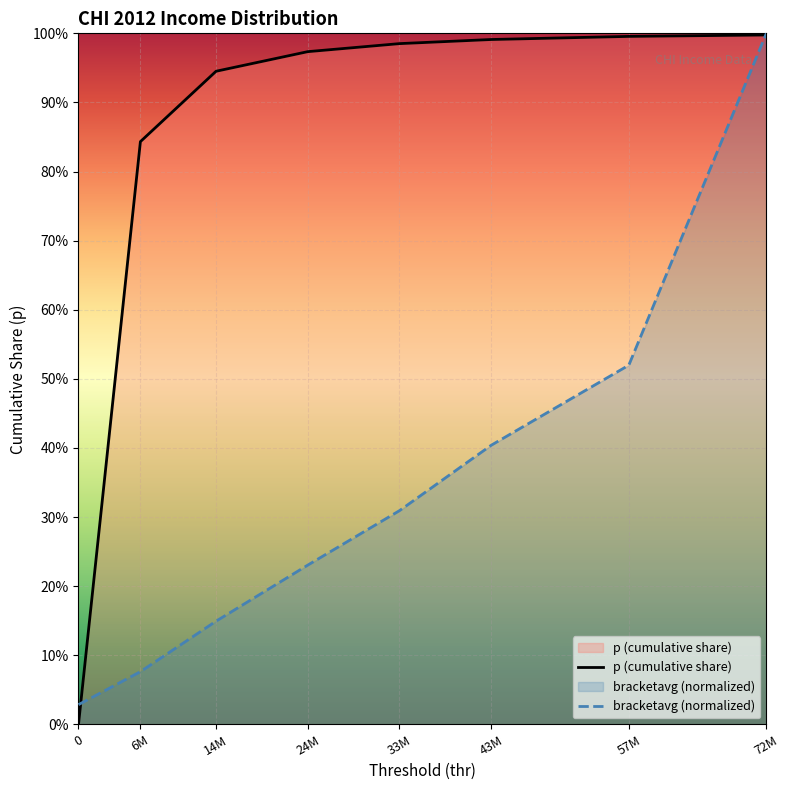

How many lines are shown in the chart?

2